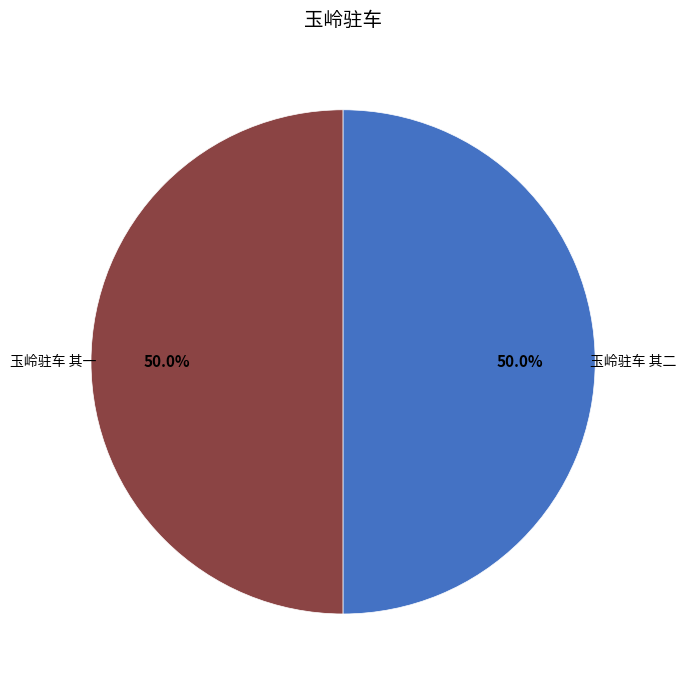

What is the ratio of the value at 玉岭驻车 其二 to the value at 玉岭驻车 其一?

1.0